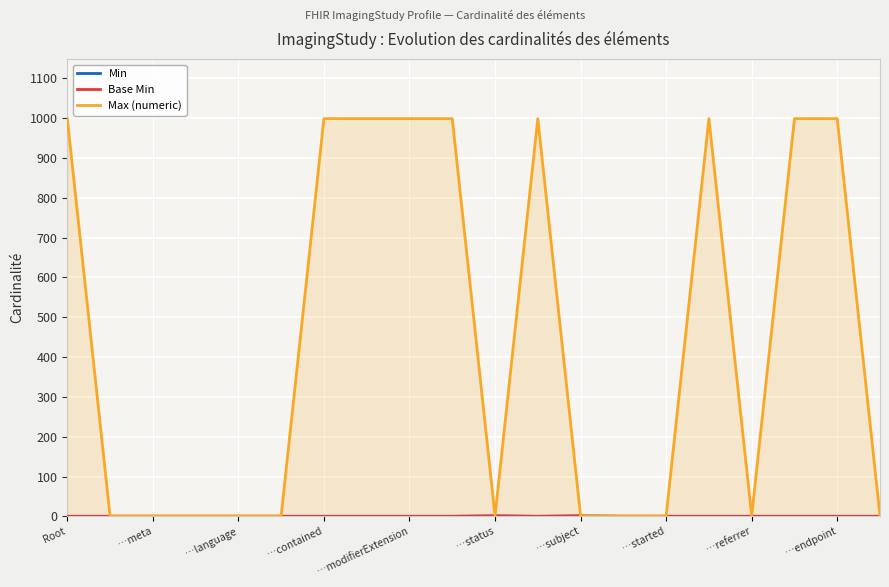

Reading right to left, transcribe all the data shown in this chart.

Min: 0	0	0	0	0	0	0	1	0	1	0	0	0	0	0	0	0	0	0	0
Base Min: 0	0	0	0	0	0	0	1	0	1	0	0	0	0	0	0	0	0	0	0
Max (numeric): 1	999	999	1	999	1	1	1	999	1	999	999	999	999	1	1	1	1	1	999